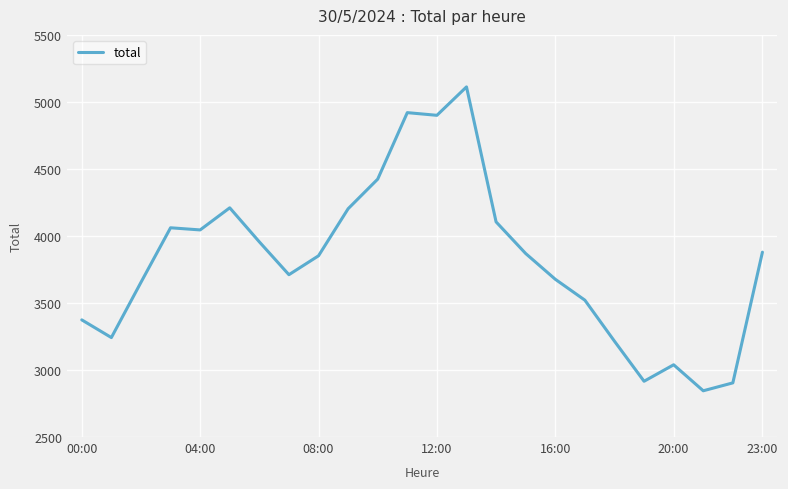

How many lines are shown in the chart?

1